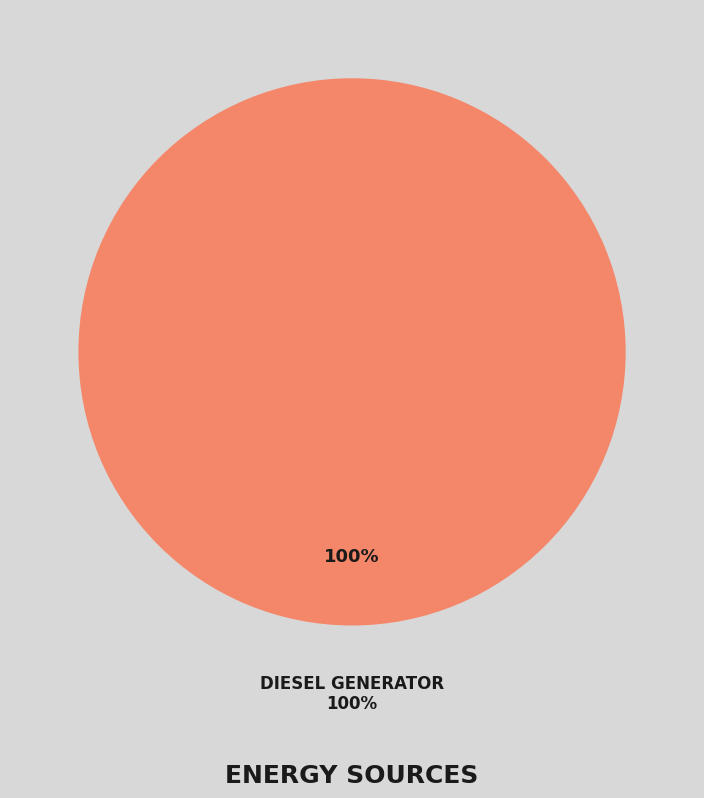

Which slice is the largest?

Diesel Generator